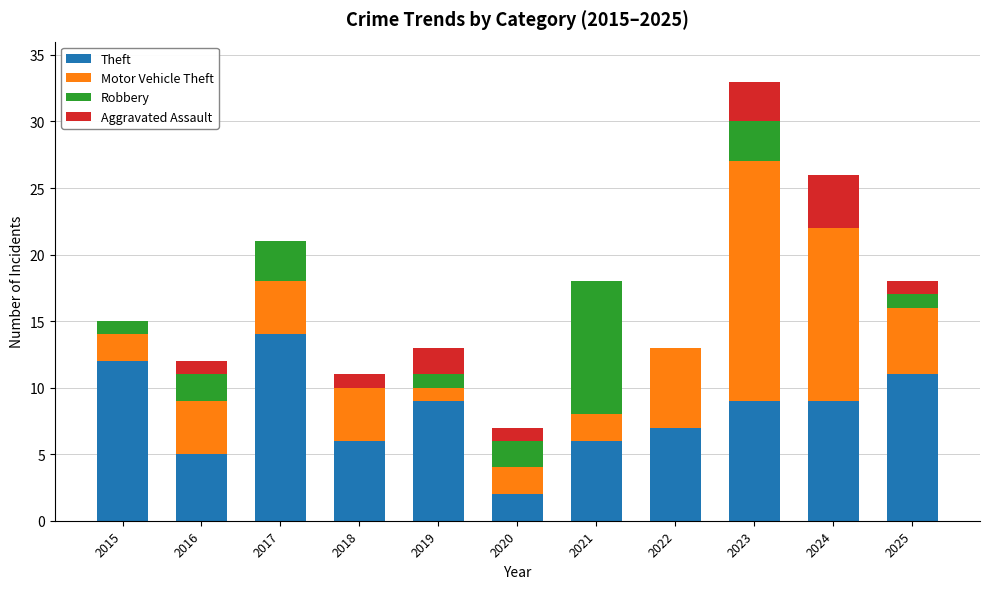

What are all the series names shown in the legend?

Theft, Motor Vehicle Theft, Robbery, Aggravated Assault